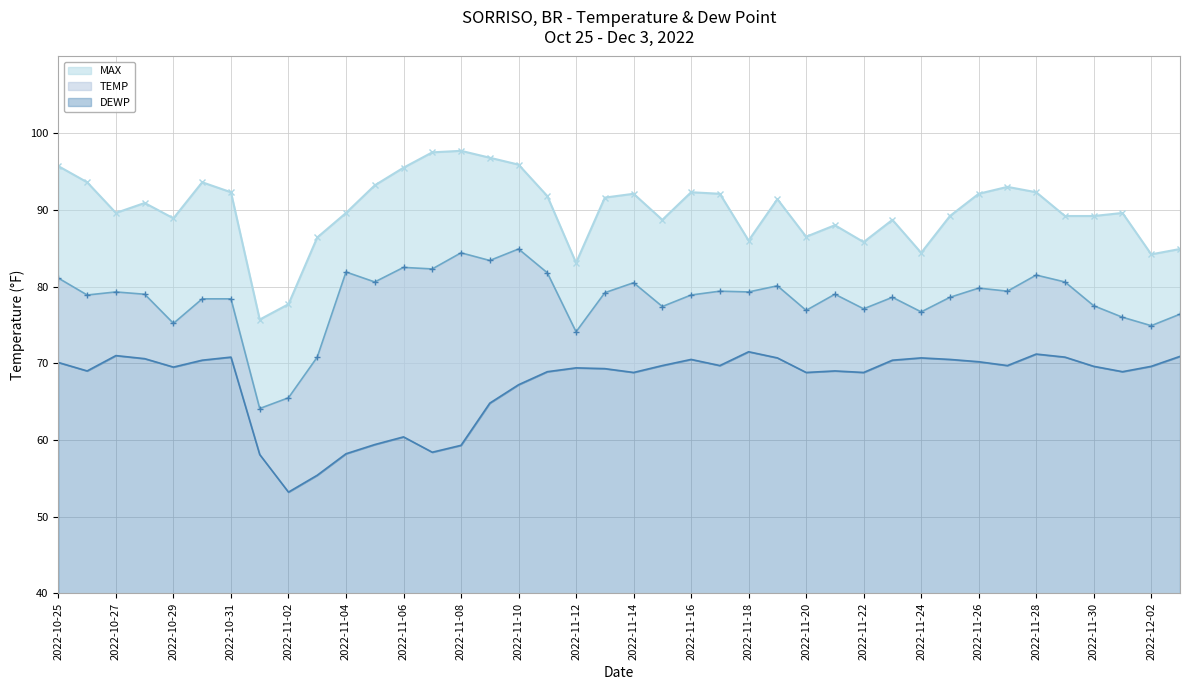

Where is DEWP nearest to the value 62?

2022-11-06